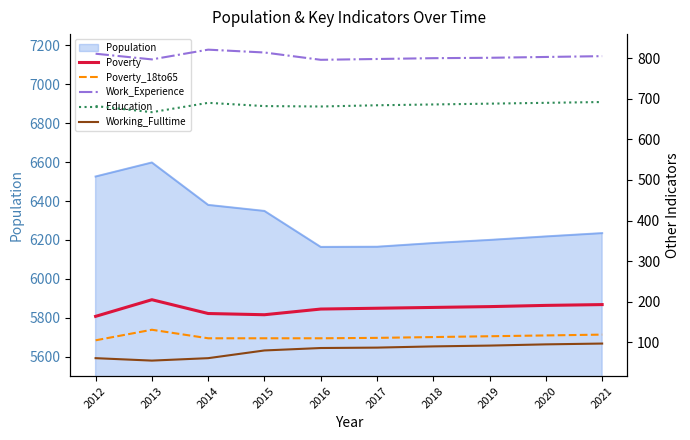

Which category has the highest value in the Population series?

2013